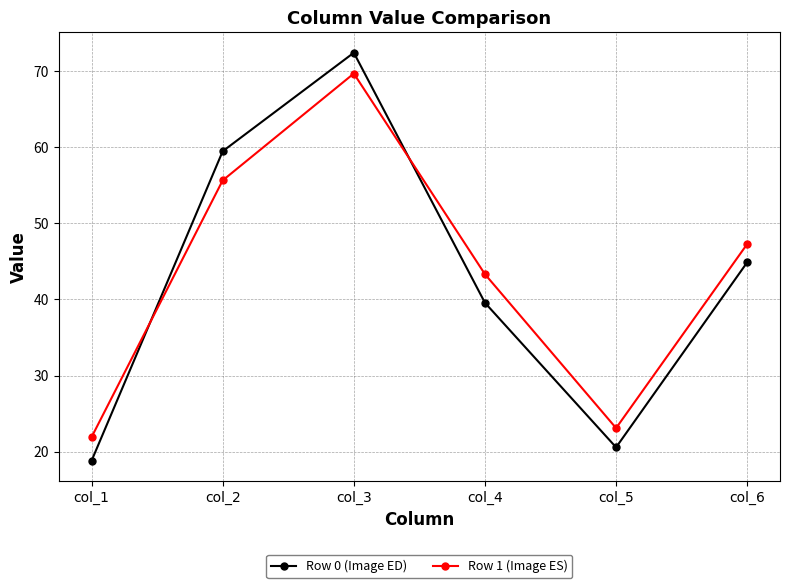

After their last crossing, which series has the higher values: Row 0 (Image ED) or Row 1 (Image ES)?

Row 1 (Image ES)